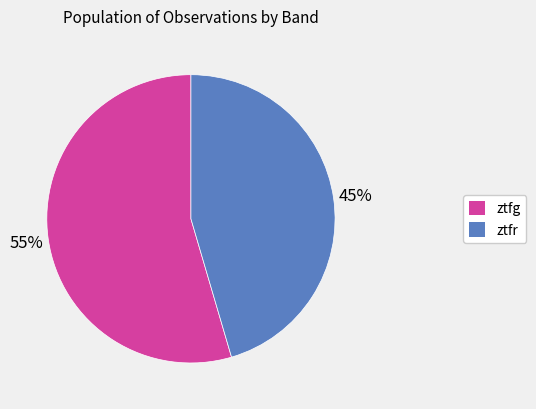

True or false: ztfg accounts for 47% of the total.

False